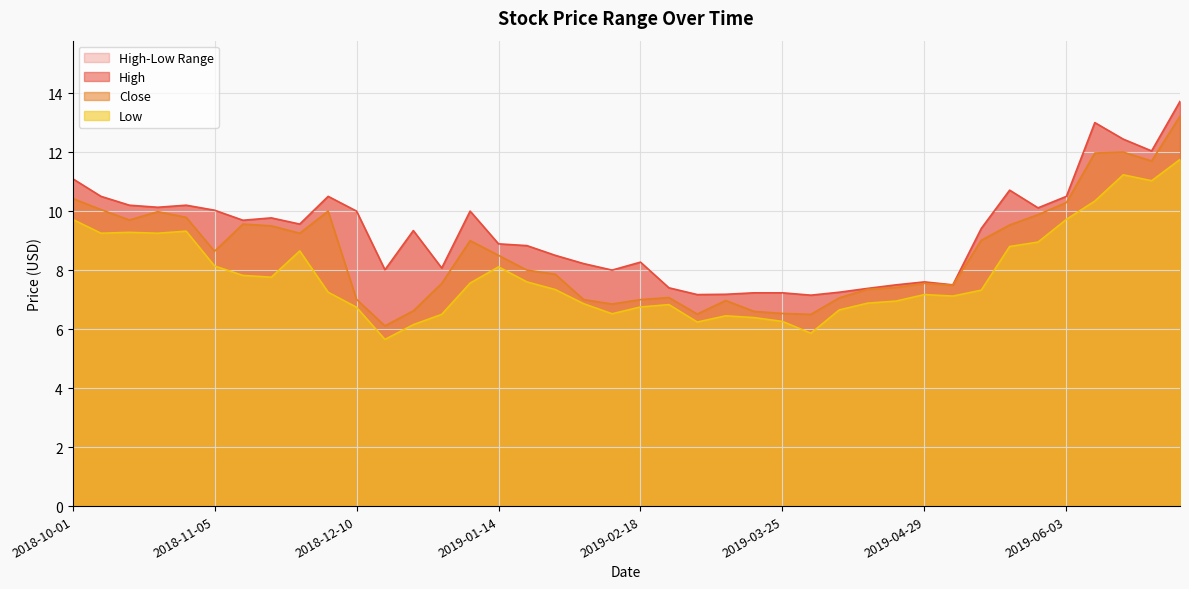

The value of High at 2018-10-22 is 10.1. True or false?

True